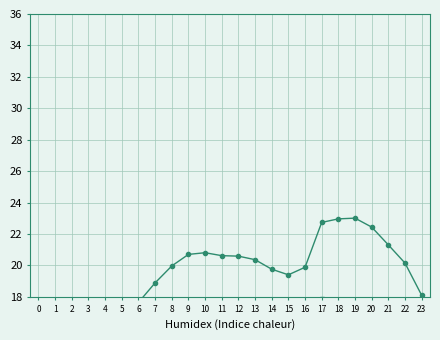

What is the maximum value shown in the chart?

23.0